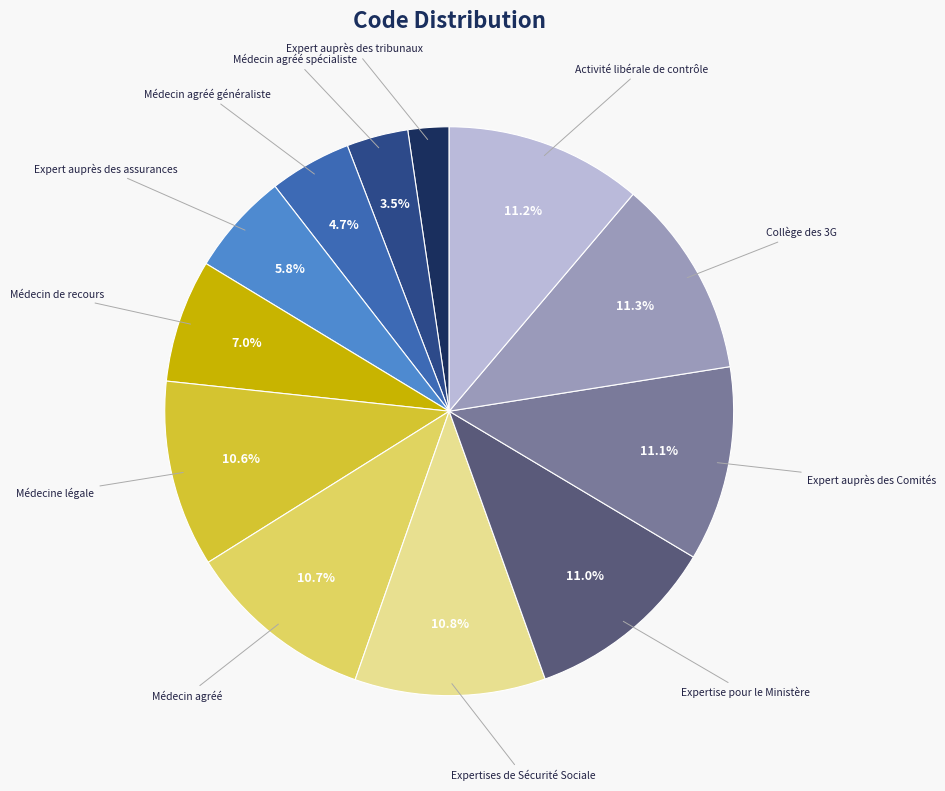

Does Expert auprès des assurances account for over 50% of the chart?

No